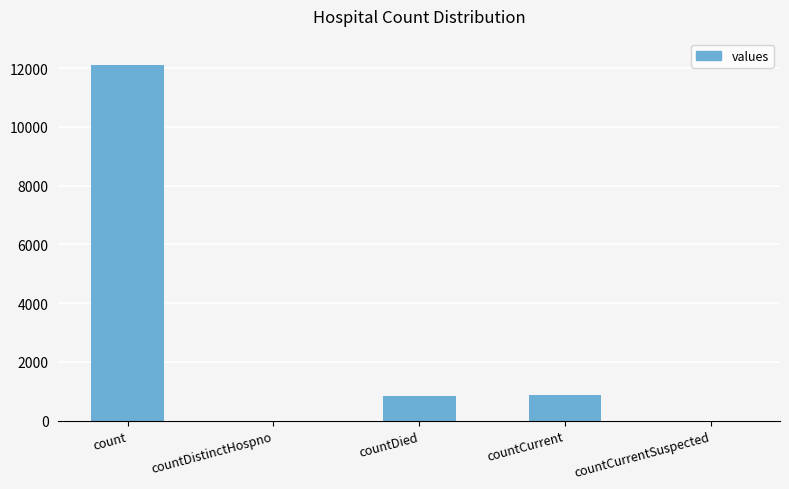

The chart shows a value of 0 at countCurrentSuspected. True or false?

True